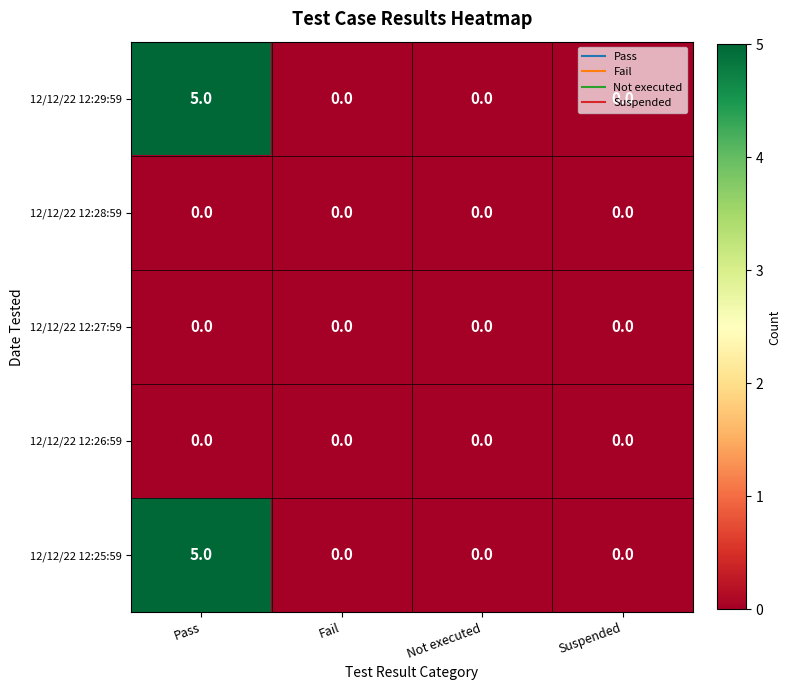

The value of 12/12/22 12:25:59 at Not executed is 0. True or false?

True